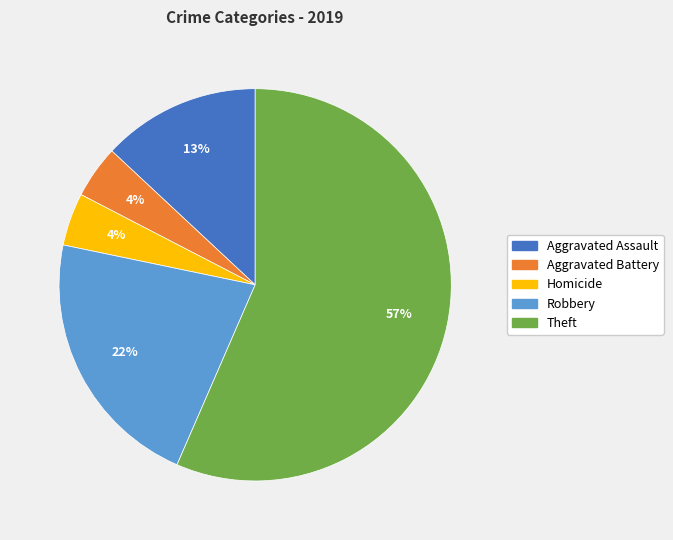

Is there a majority slice in this chart?

Yes